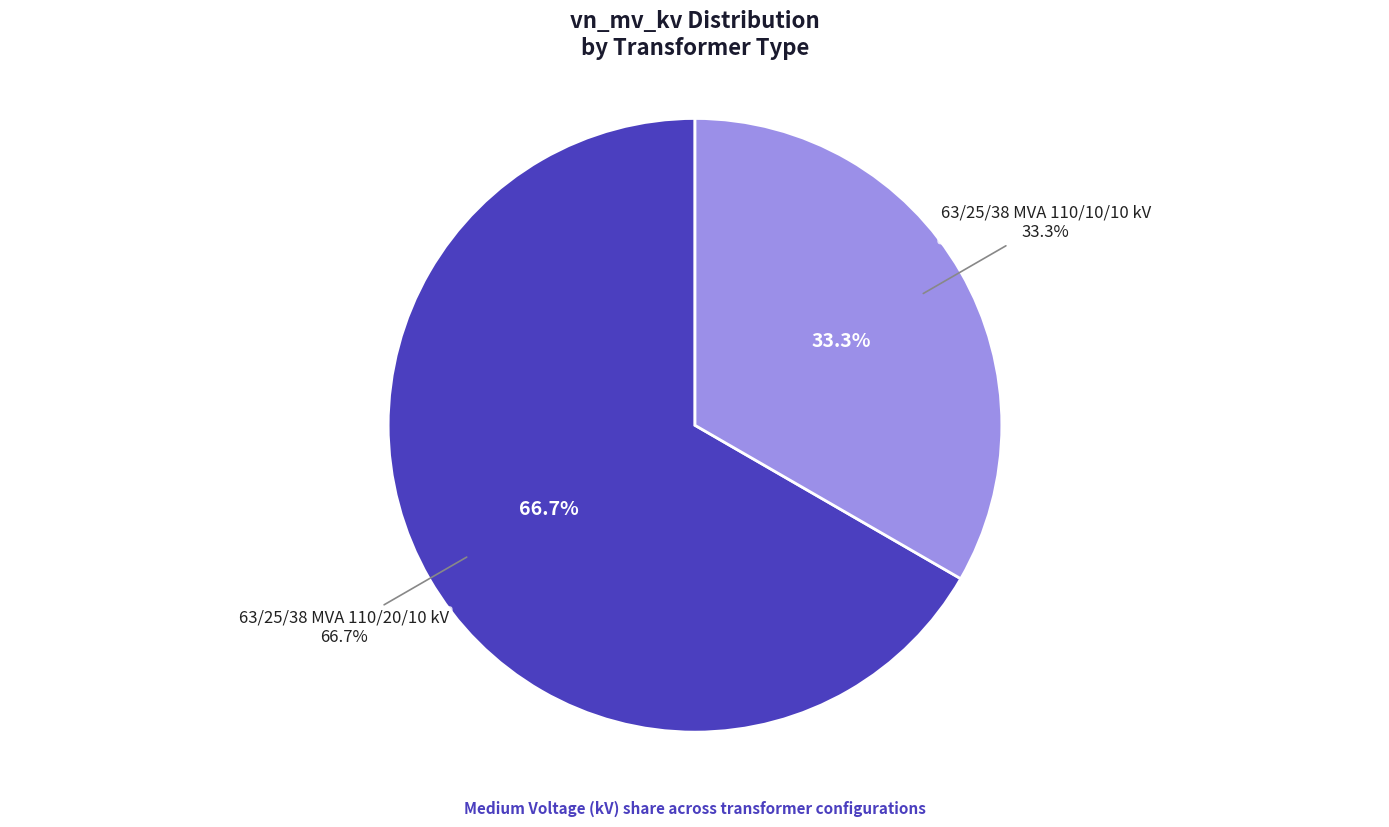

To the nearest percent, what is the difference between the 63/25/38 MVA 110/10/10 kV and 63/25/38 MVA 110/20/10 kV slice percentages?

33%